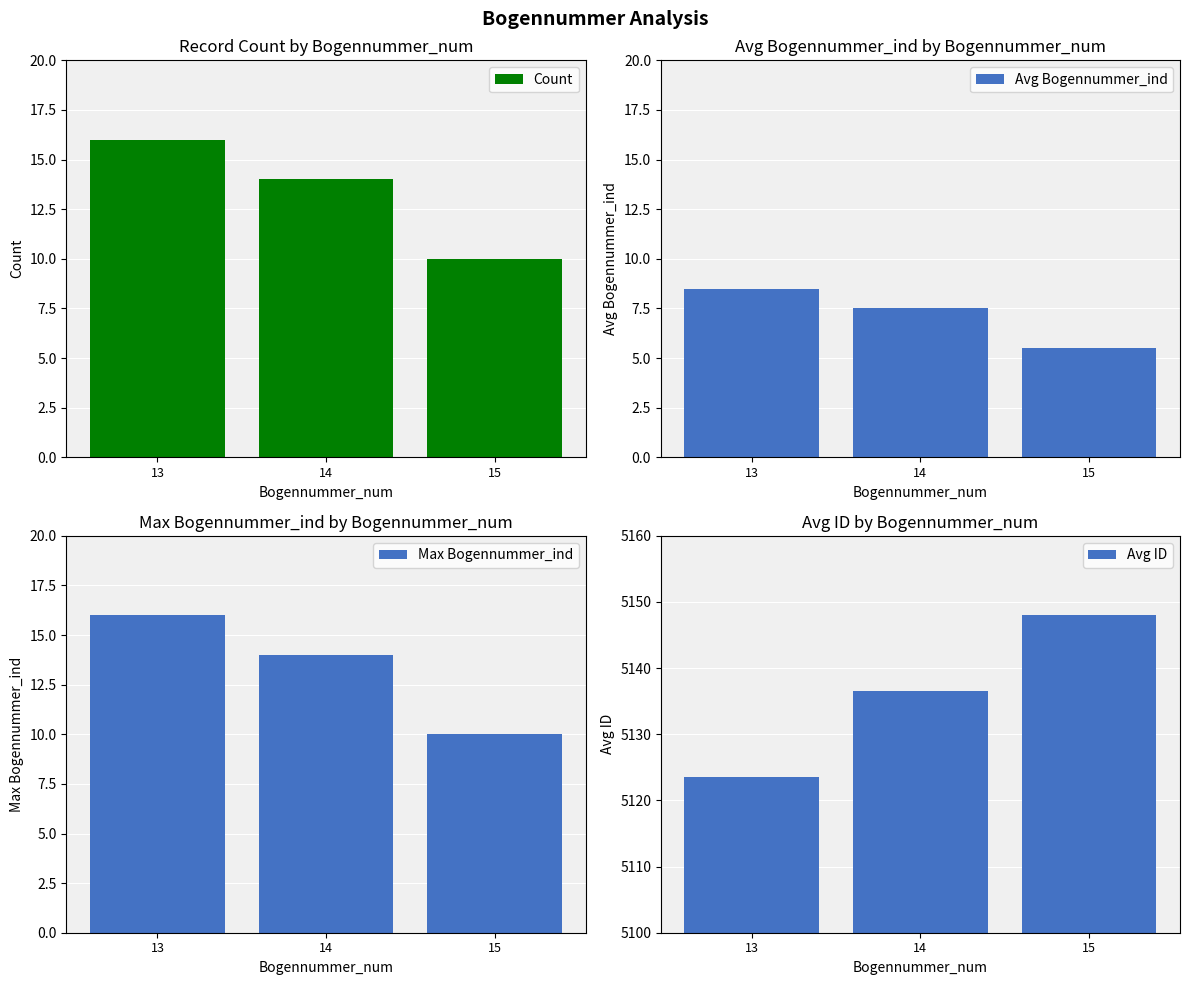

True or false: Max Bogennummer_ind has a value of 10.0 at 15.

True